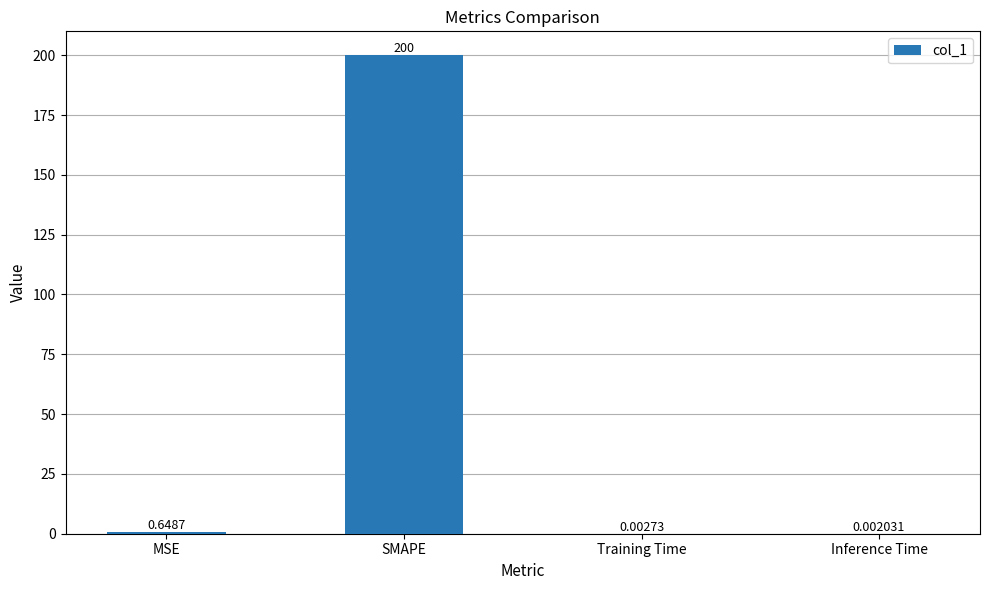

At which label is the value closest to 100?

MSE